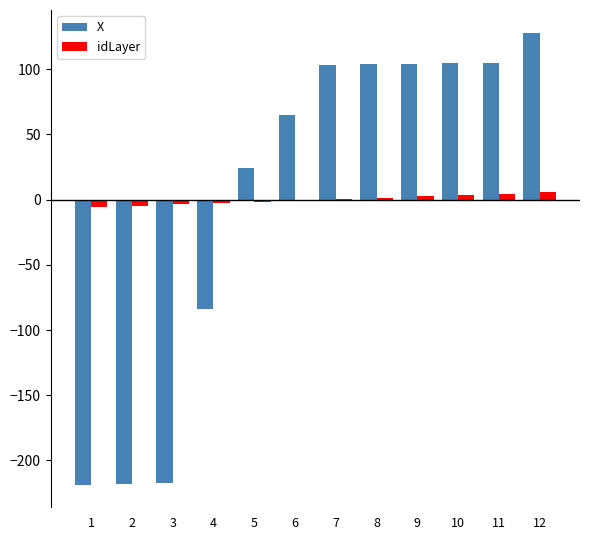

Count the number of data series in this chart.

2